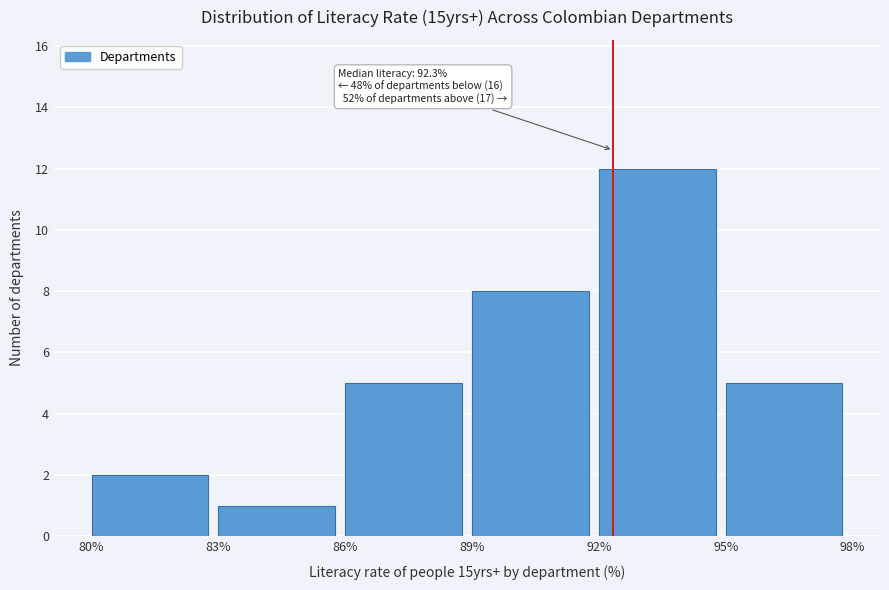

Which range on the x-axis has the tallest bar?

92% to 95%